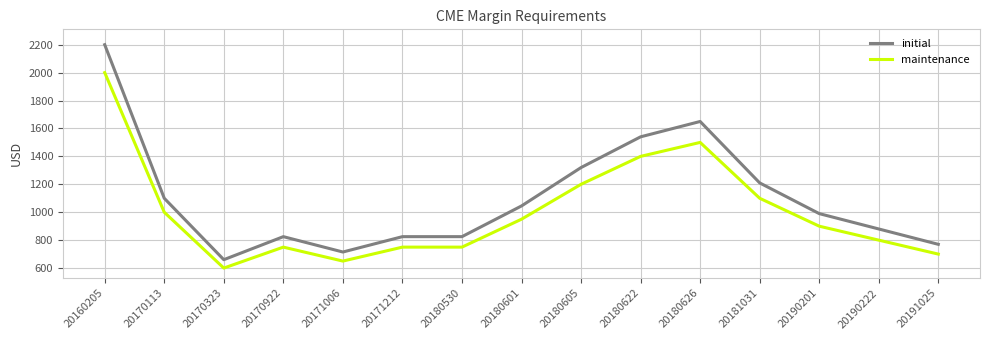

Rank the series at 20180622 from lowest to highest value.

maintenance, initial